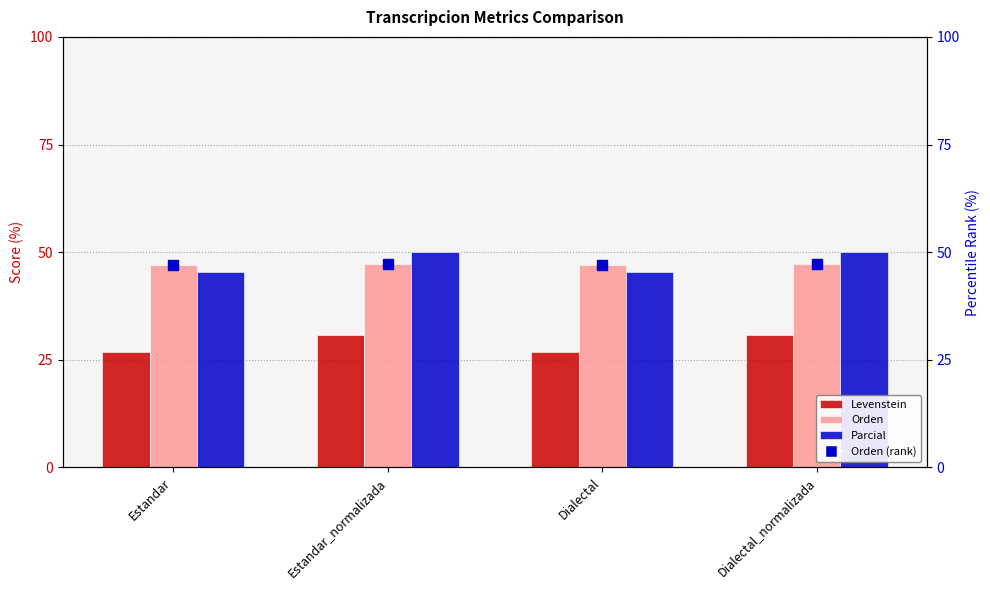

Reading left to right, what are all the values shown in this chart?

Levenstein: Estandar=26.9	Estandar_normalizada=30.8	Dialectal=26.9	Dialectal_normalizada=30.8
Orden: Estandar=47.1	Estandar_normalizada=47.2	Dialectal=47.1	Dialectal_normalizada=47.2
Parcial: Estandar=45.4	Estandar_normalizada=50.0	Dialectal=45.4	Dialectal_normalizada=50.0